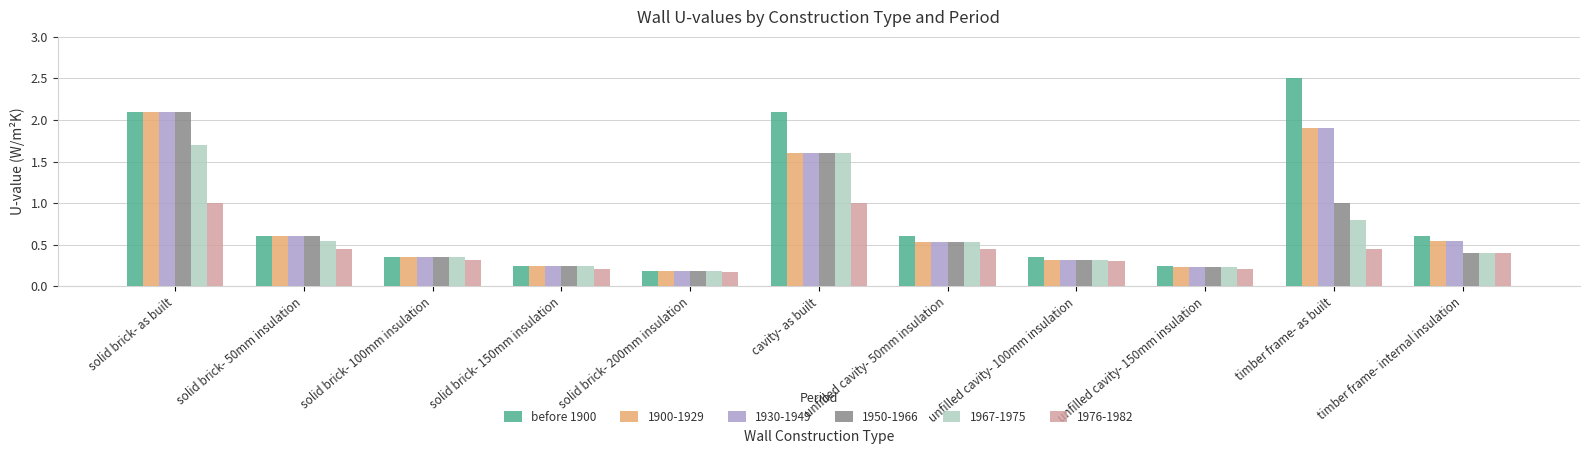

What is the label of the 11th bar from the right?

solid brick- as built